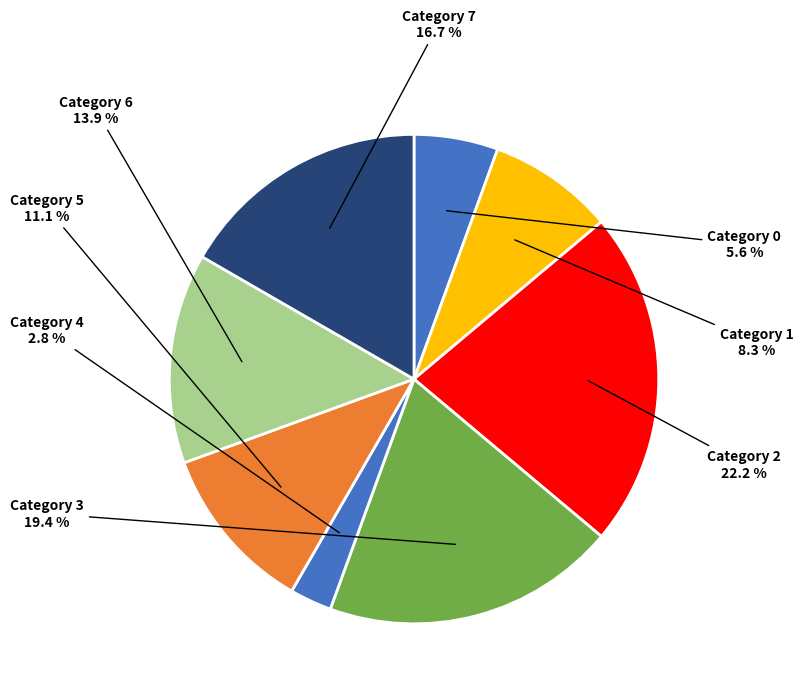

Does any single category account for the majority?

No